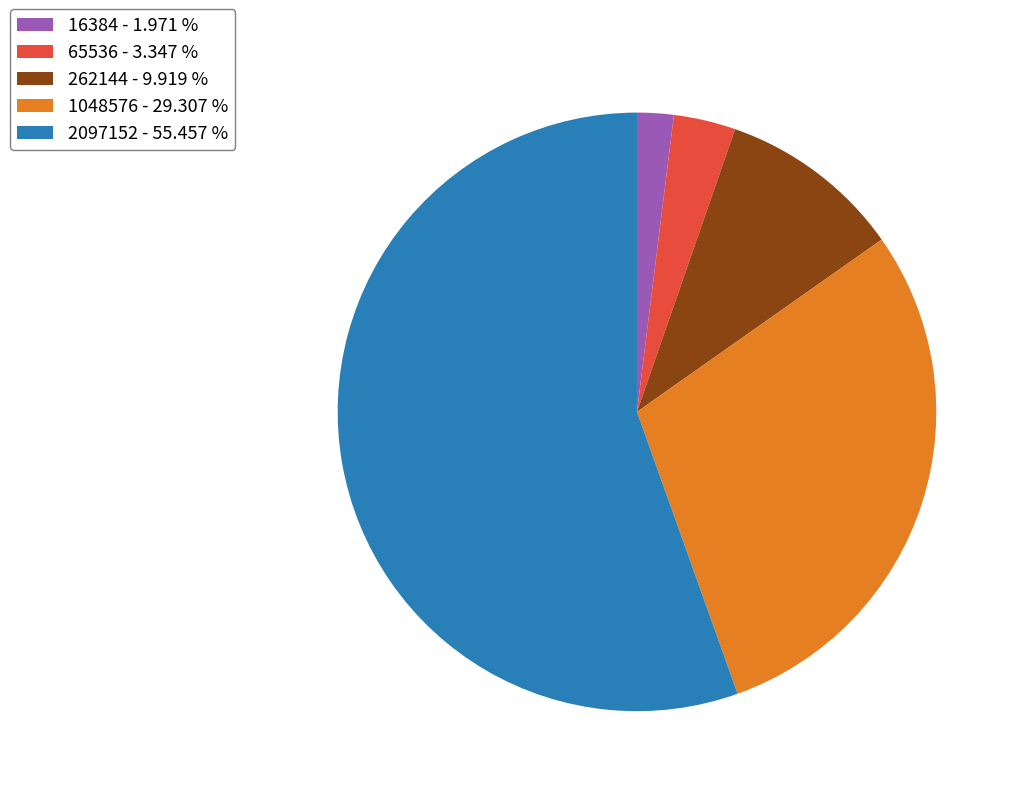

Which category accounts for the majority?

2097152